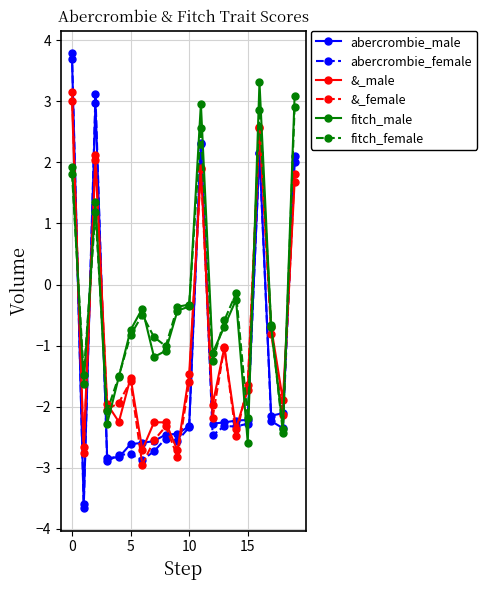

What is the difference between the maximum and minimum values in the fitch_female series?

5.3